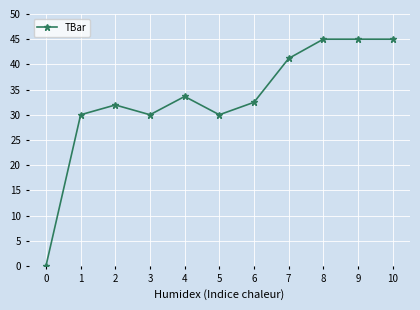

Reading right to left, extract all data points from this chart.

45.0	45.0	45.0	41.2	32.5	30.0	33.6	30.0	31.9	30.0	0.0